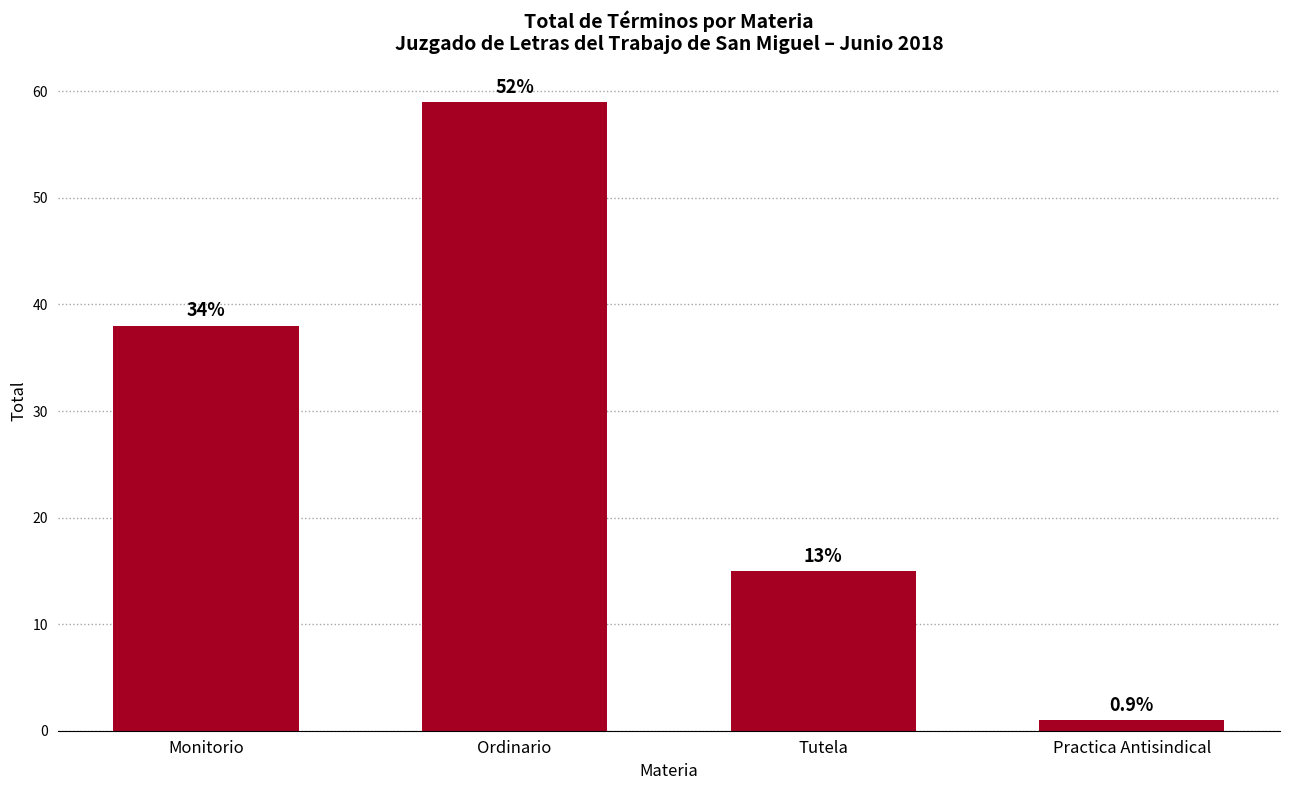

Between Tutela and Practica Antisindical, which is larger?

Tutela